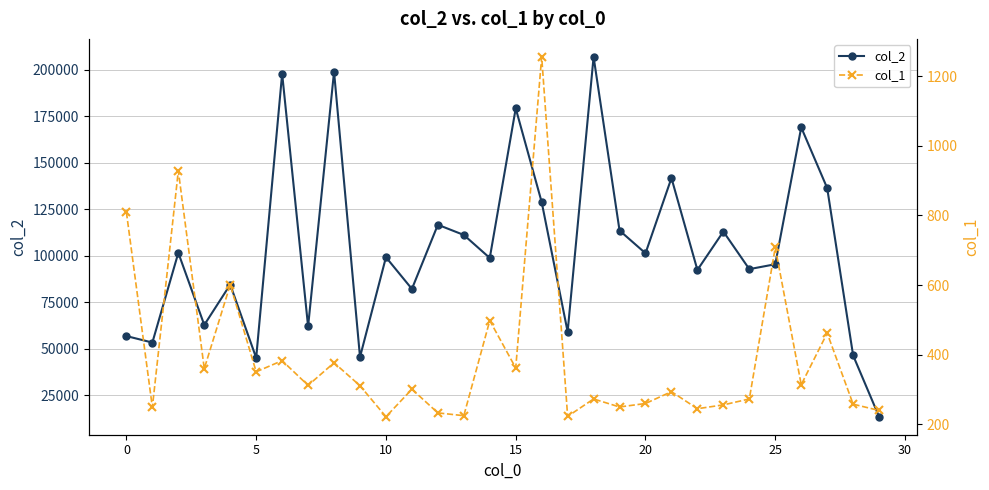

True or false: col_2 has more than 0 points higher than both neighbors.

True